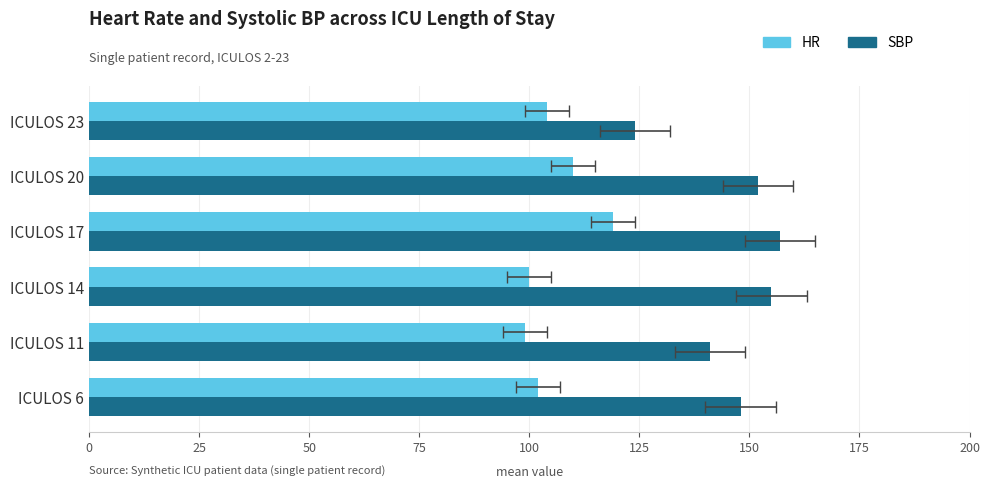

What is the value of the HR bar at the 6th from the left?

104